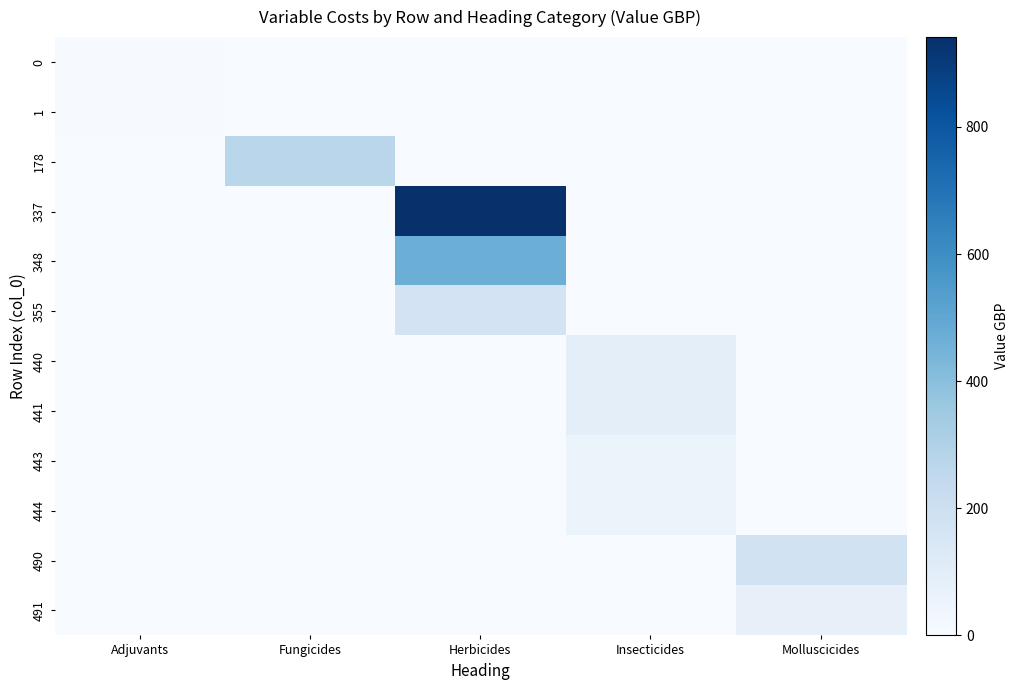

Between Insecticides and Molluscicides, which series saw the biggest shift?

490